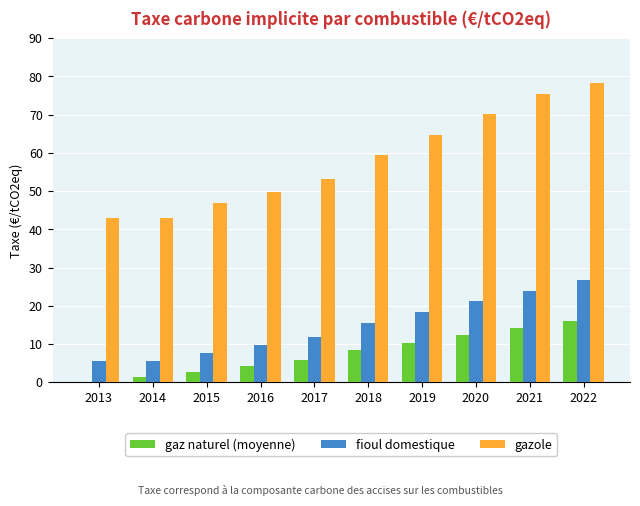

What value does the fioul domestique series have at 2016?

9.6